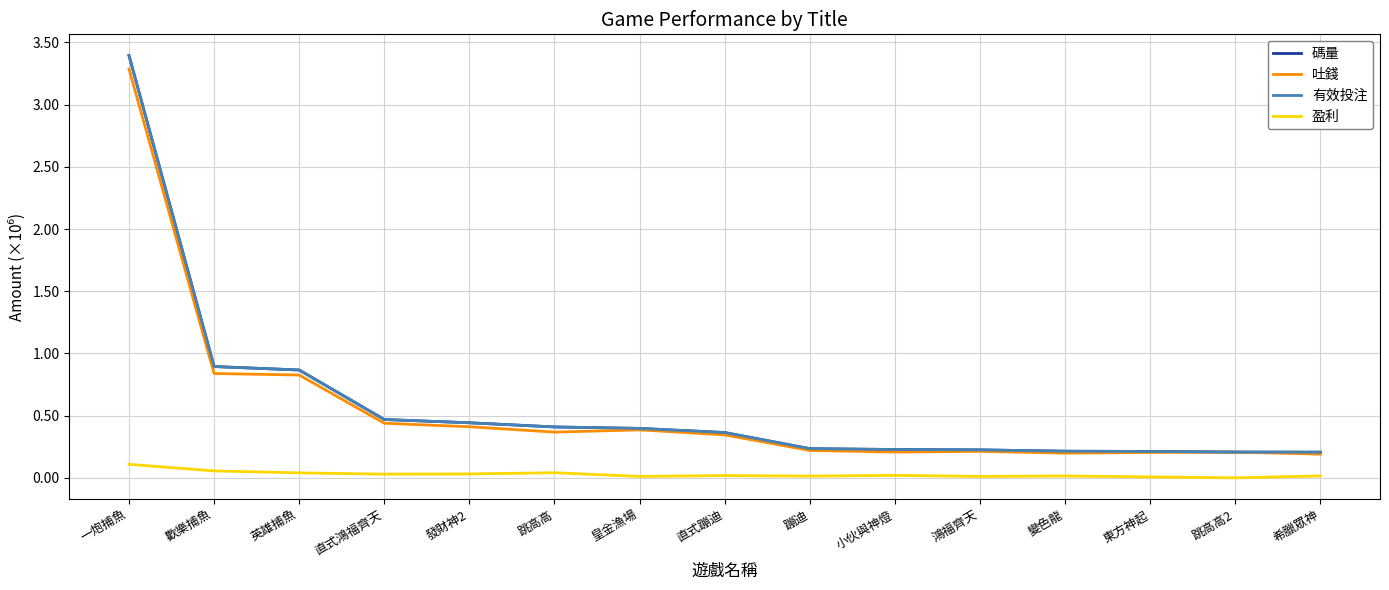

At which category does the chart reach its peak across all series?

一炮捕魚